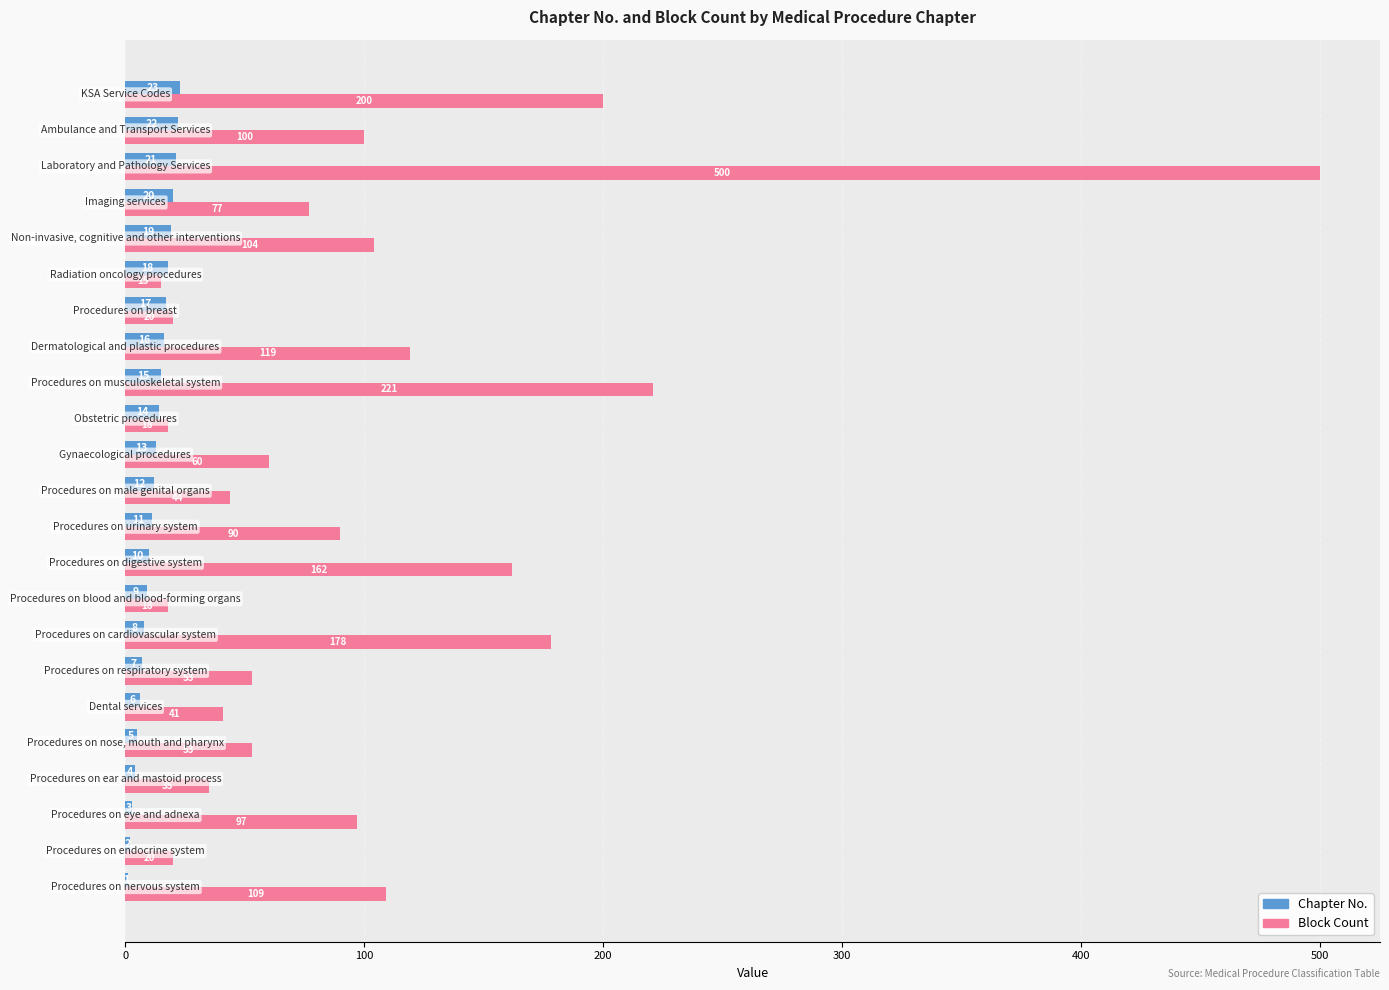

What is the greatest value displayed?

500